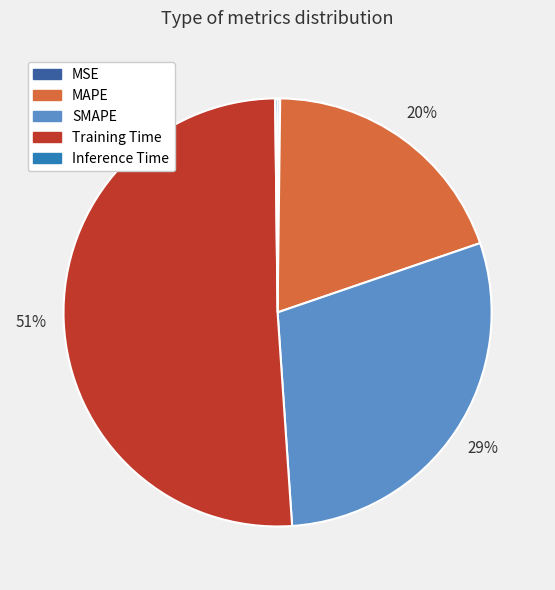

True or false: SMAPE accounts for 40% of the total.

False